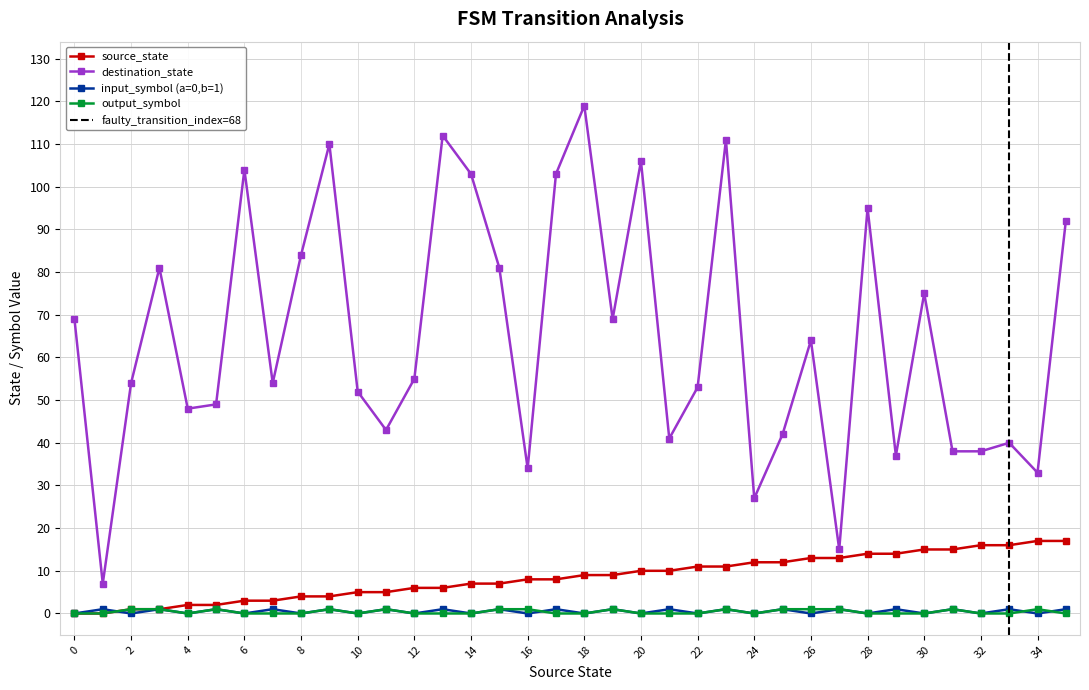

At how many categories does at least one series exceed 112?

1